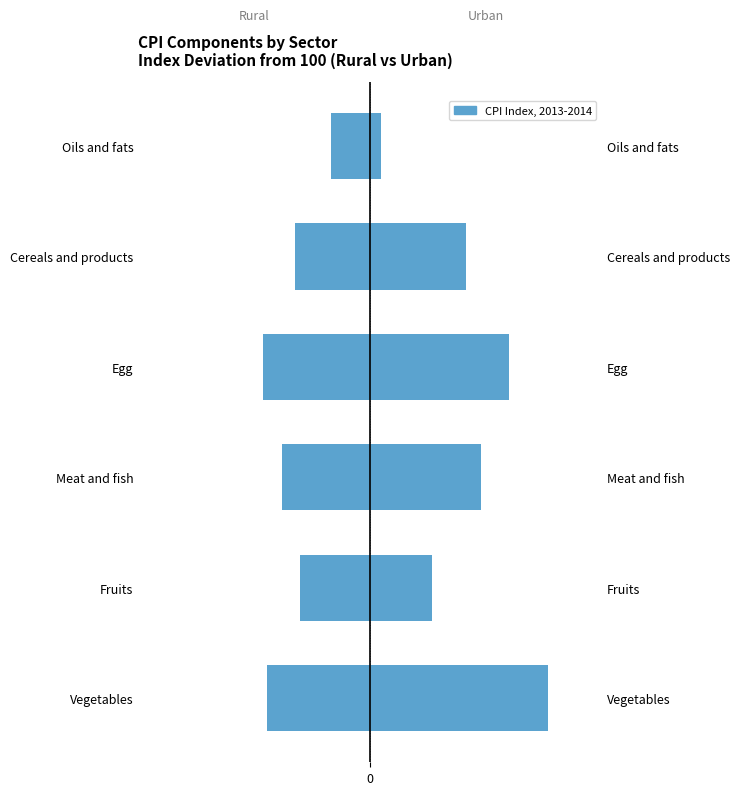

Is it true that Rural equals -8.2 at Egg?

False